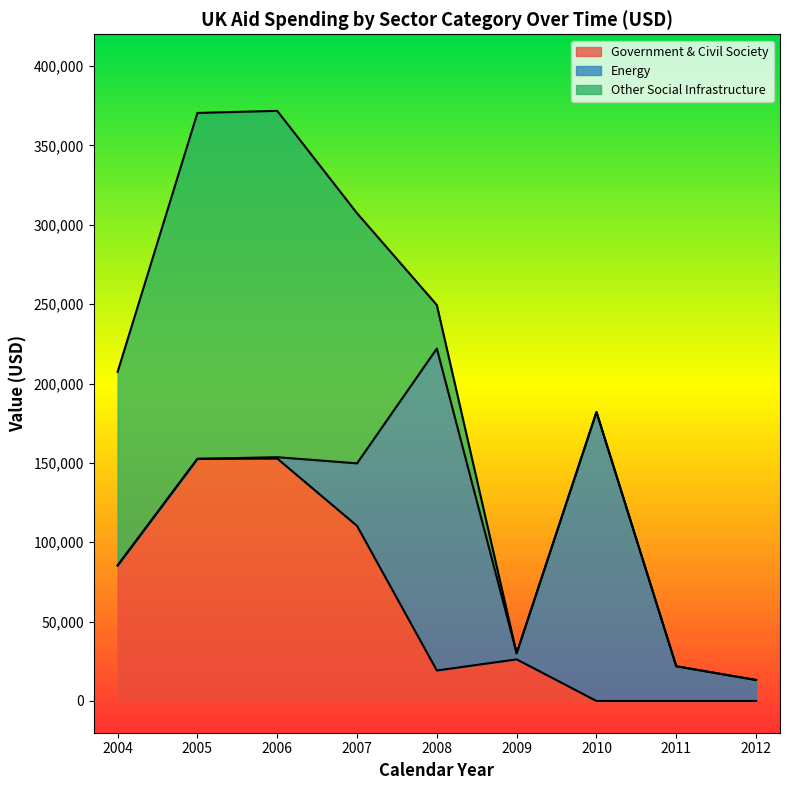

What is the total value across all series at 2010?

182025.4